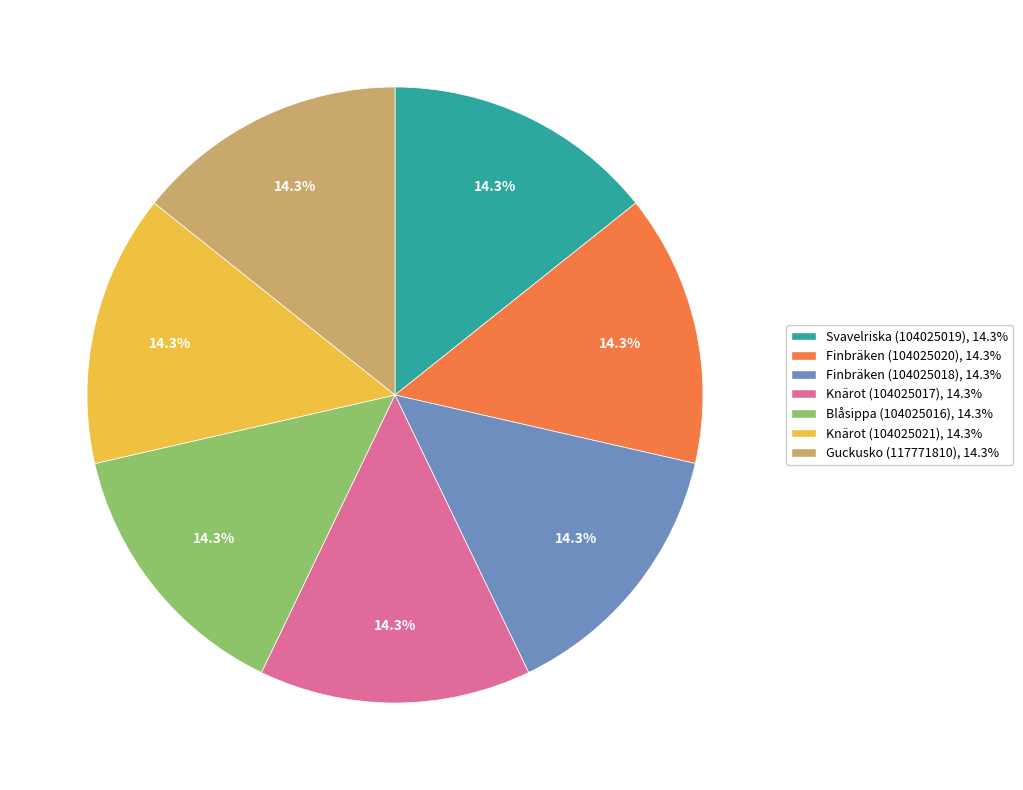

What is the ratio of the value at Knärot (104025021) to the value at Knärot (104025017)?

1.0